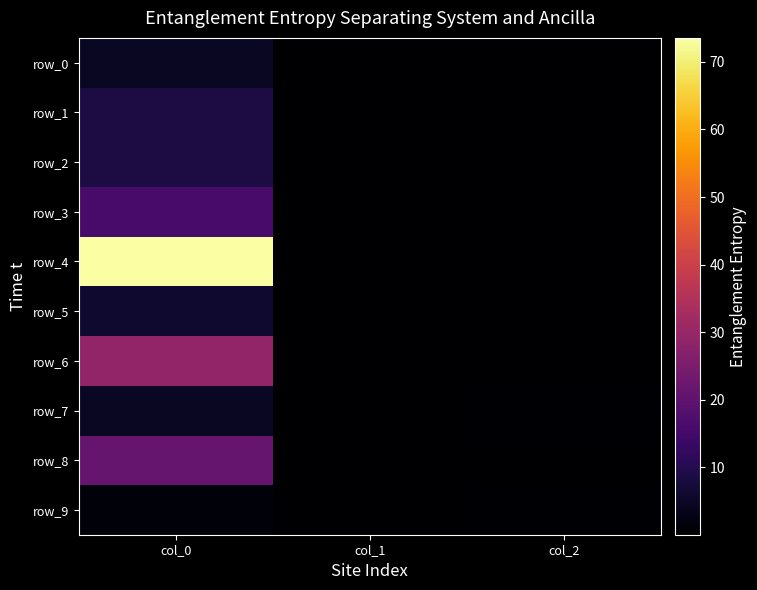

At which label is row_0 closest to 2?

col_2